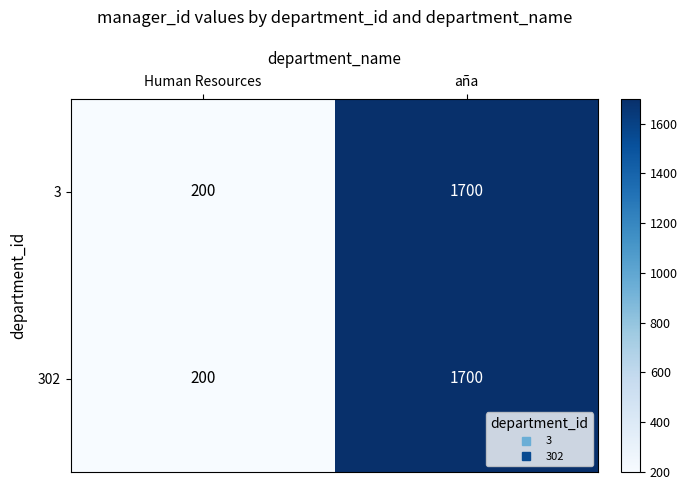

Which category has the lowest value in the 302 series?

Human Resources